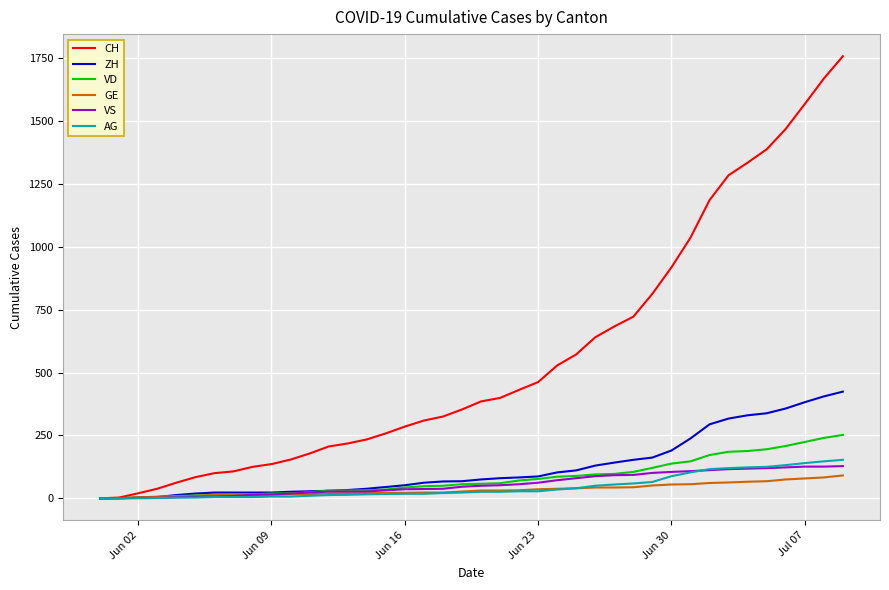

Which series has the widest spread of values?

CH